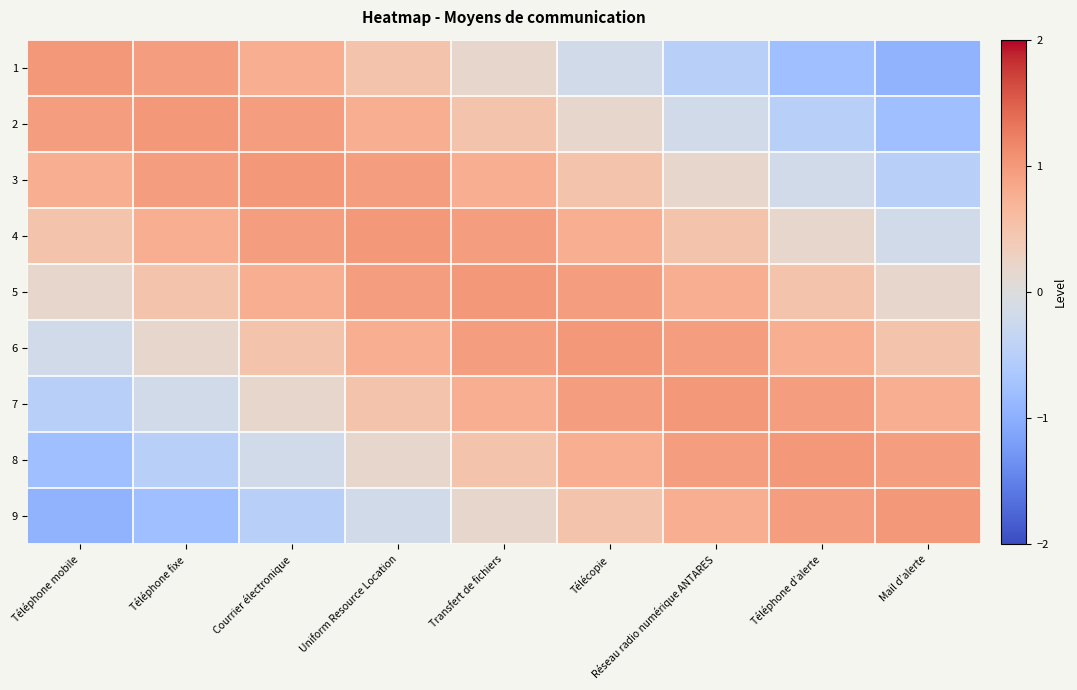

Reading right to left, extract all data points from this chart.

1: Mail d’alerte=-0.9	Téléphone d’alerte=-0.8	Réseau radio numérique ANTARES=-0.5	Télécopie=-0.2	Transfert de fichiers=0.2	Uniform Resource Location=0.5	Courrier électronique=0.8	Téléphone fixe=0.9	Téléphone mobile=1.0
2: Mail d’alerte=-0.8	Téléphone d’alerte=-0.5	Réseau radio numérique ANTARES=-0.2	Télécopie=0.2	Transfert de fichiers=0.5	Uniform Resource Location=0.8	Courrier électronique=0.9	Téléphone fixe=1.0	Téléphone mobile=0.9
3: Mail d’alerte=-0.5	Téléphone d’alerte=-0.2	Réseau radio numérique ANTARES=0.2	Télécopie=0.5	Transfert de fichiers=0.8	Uniform Resource Location=0.9	Courrier électronique=1.0	Téléphone fixe=0.9	Téléphone mobile=0.8
4: Mail d’alerte=-0.2	Téléphone d’alerte=0.2	Réseau radio numérique ANTARES=0.5	Télécopie=0.8	Transfert de fichiers=0.9	Uniform Resource Location=1.0	Courrier électronique=0.9	Téléphone fixe=0.8	Téléphone mobile=0.5
5: Mail d’alerte=0.2	Téléphone d’alerte=0.5	Réseau radio numérique ANTARES=0.8	Télécopie=0.9	Transfert de fichiers=1.0	Uniform Resource Location=0.9	Courrier électronique=0.8	Téléphone fixe=0.5	Téléphone mobile=0.2
6: Mail d’alerte=0.5	Téléphone d’alerte=0.8	Réseau radio numérique ANTARES=0.9	Télécopie=1.0	Transfert de fichiers=0.9	Uniform Resource Location=0.8	Courrier électronique=0.5	Téléphone fixe=0.2	Téléphone mobile=-0.2
7: Mail d’alerte=0.8	Téléphone d’alerte=0.9	Réseau radio numérique ANTARES=1.0	Télécopie=0.9	Transfert de fichiers=0.8	Uniform Resource Location=0.5	Courrier électronique=0.2	Téléphone fixe=-0.2	Téléphone mobile=-0.5
8: Mail d’alerte=0.9	Téléphone d’alerte=1.0	Réseau radio numérique ANTARES=0.9	Télécopie=0.8	Transfert de fichiers=0.5	Uniform Resource Location=0.2	Courrier électronique=-0.2	Téléphone fixe=-0.5	Téléphone mobile=-0.8
9: Mail d’alerte=1.0	Téléphone d’alerte=0.9	Réseau radio numérique ANTARES=0.8	Télécopie=0.5	Transfert de fichiers=0.2	Uniform Resource Location=-0.2	Courrier électronique=-0.5	Téléphone fixe=-0.8	Téléphone mobile=-0.9